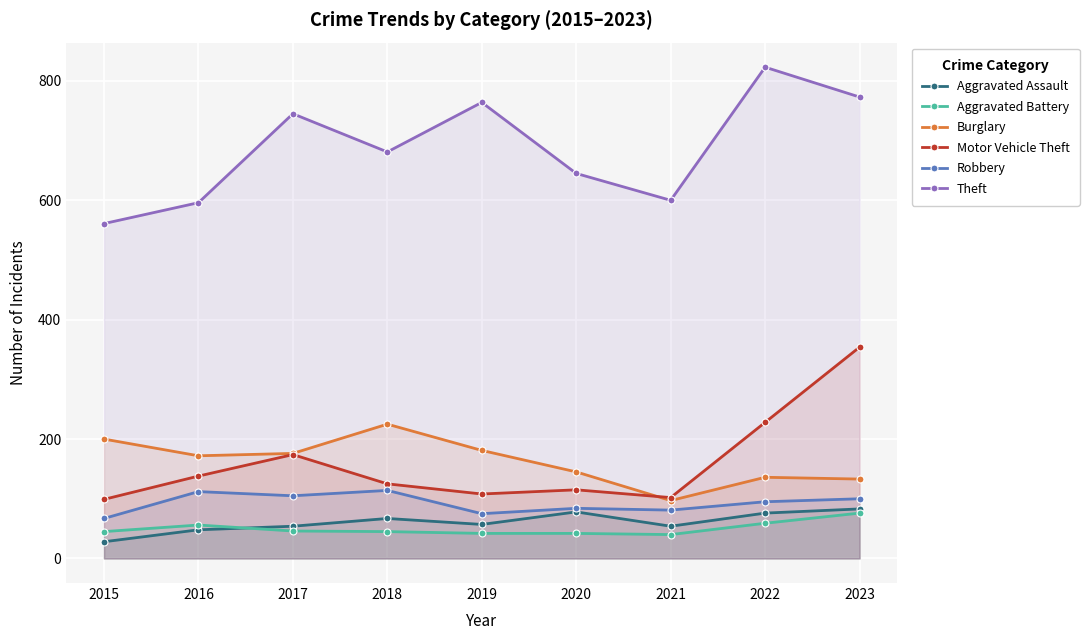

Which series changed the most between 2015 and 2017?

Theft